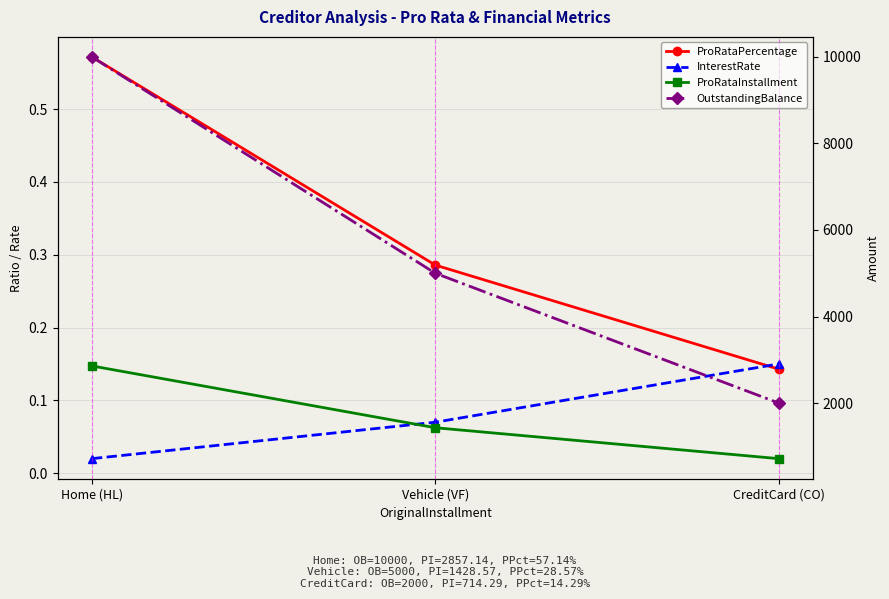

Which label corresponds to the smallest value in the chart?

Home (HL)